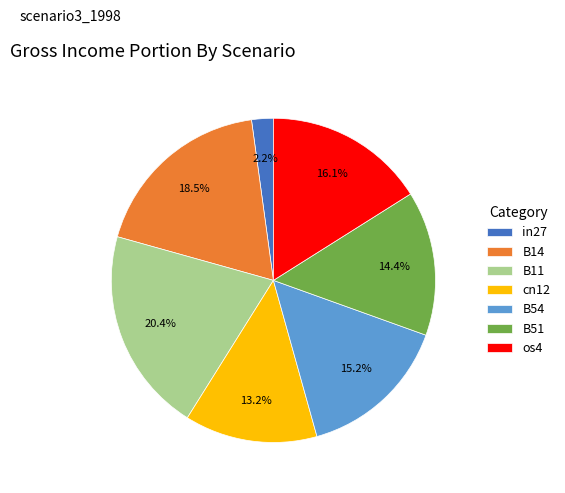

How many segments does this pie chart have?

7